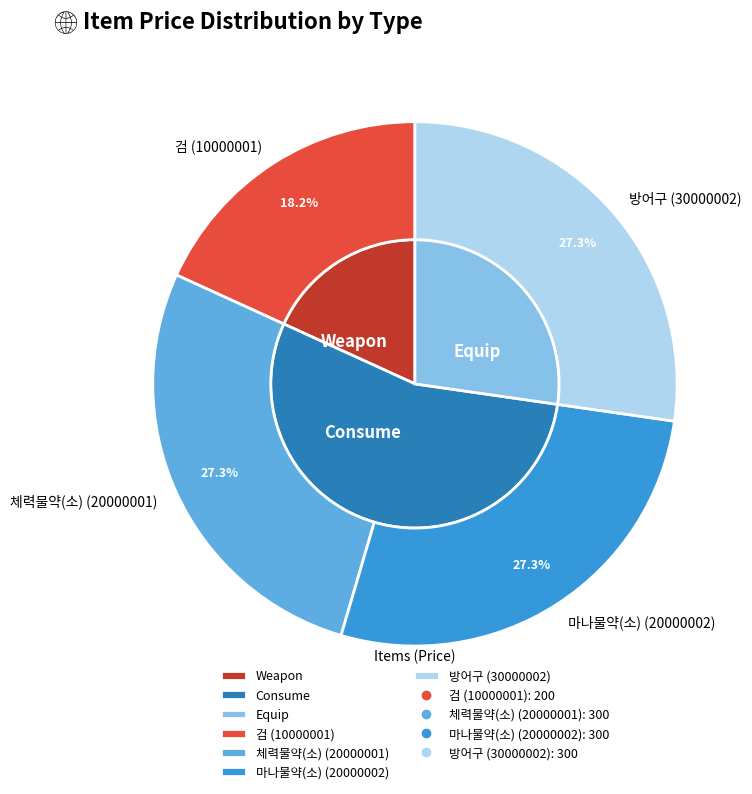

Rank the categories by value from lowest to highest.

검 (10000001), 체력물약(소) (20000001), 마나물약(소) (20000002), 방어구 (30000002)